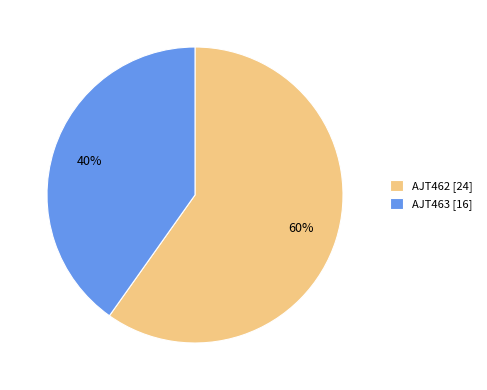

To the nearest percent, what percentage of the pie is AJT462?

60%